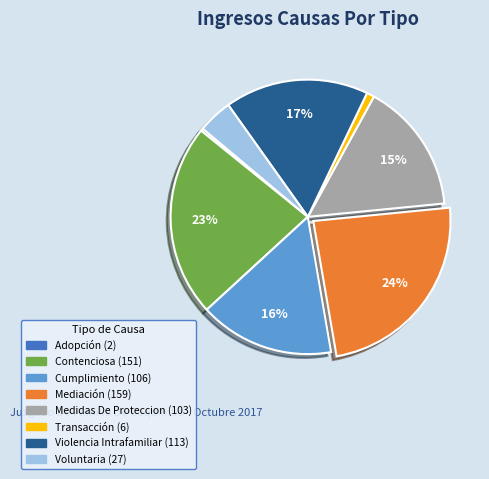

To the nearest percent, what portion does Medidas De Proteccion represent?

15%